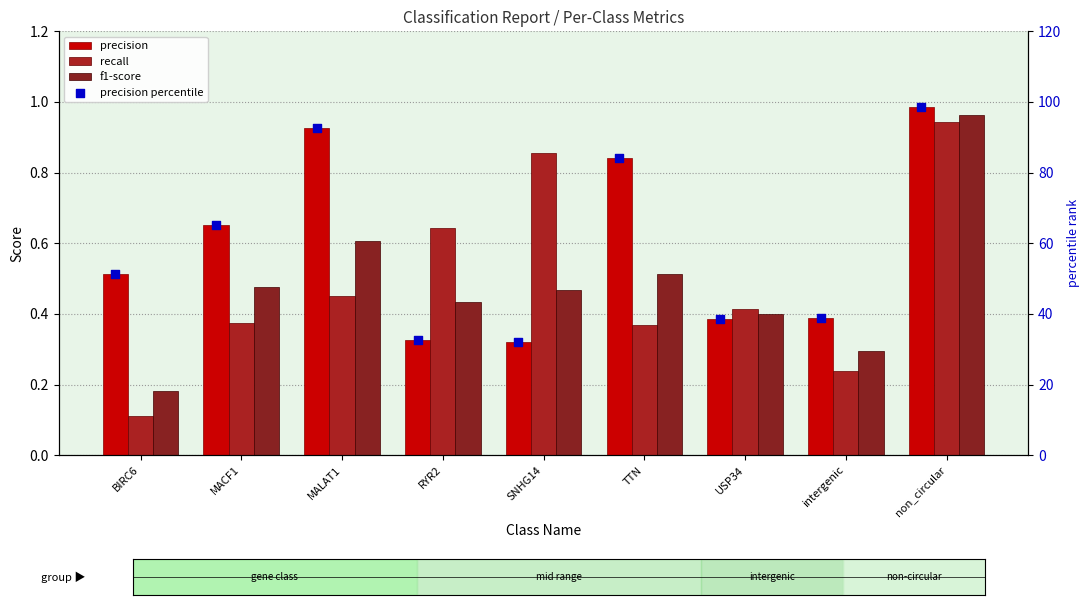

Is the value of precision percentile at TTN greater than the value of f1-score at RYR2?

Yes